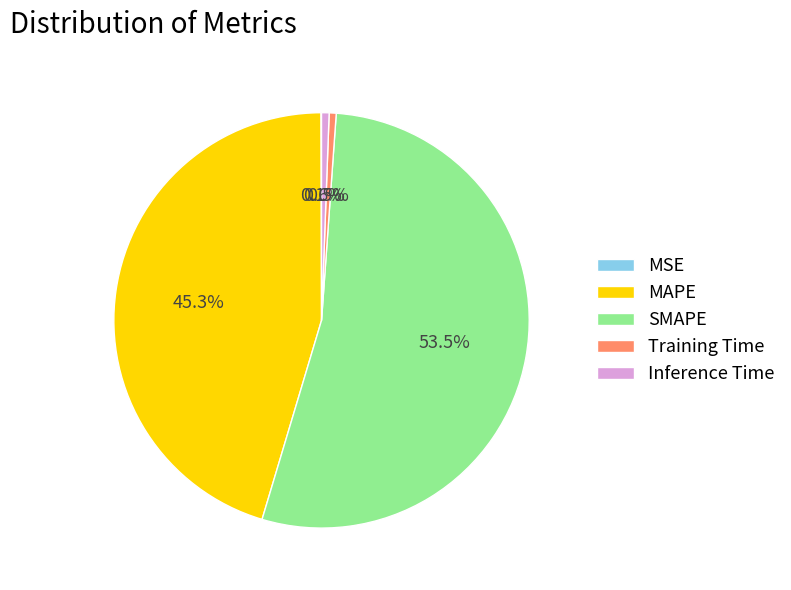

Which has a higher value, Training Time or SMAPE?

SMAPE